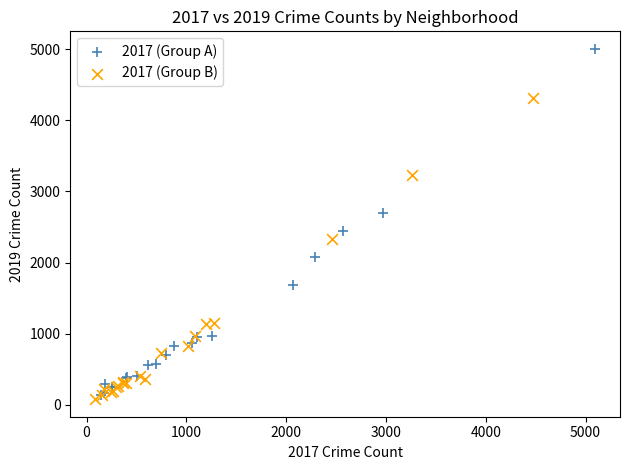

Which series reaches the maximum Y coordinate?

2017 (Group A)